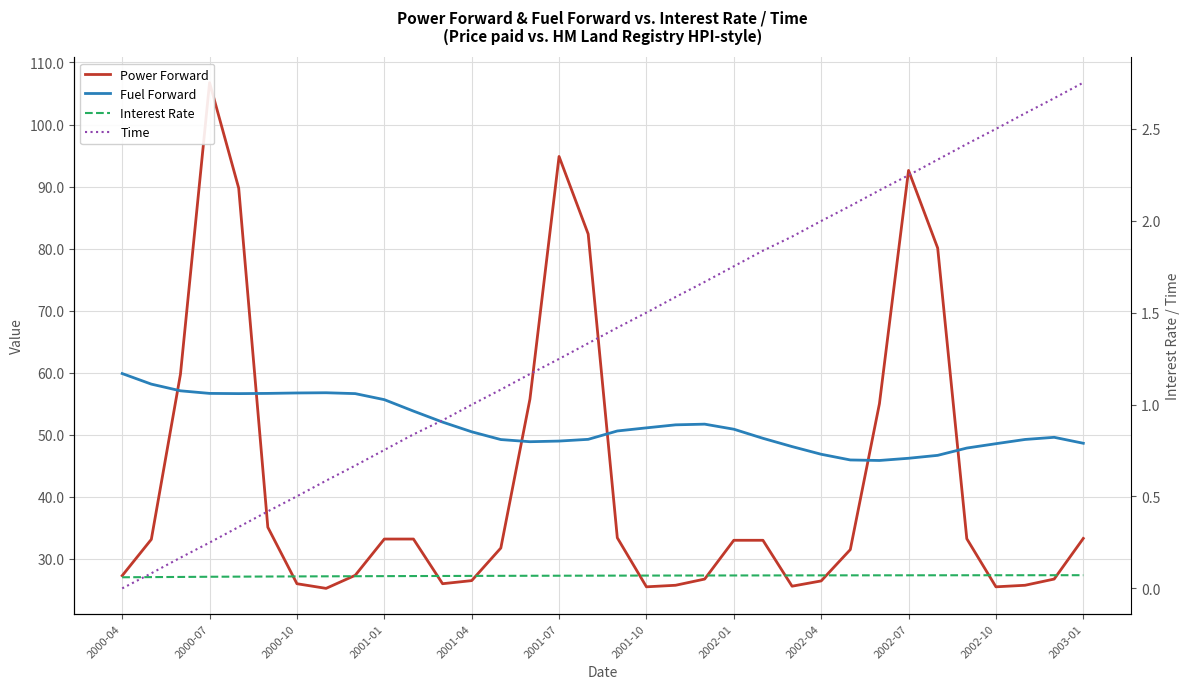

Is it true that Interest Rate equals 0.1 at 2002-10?

True